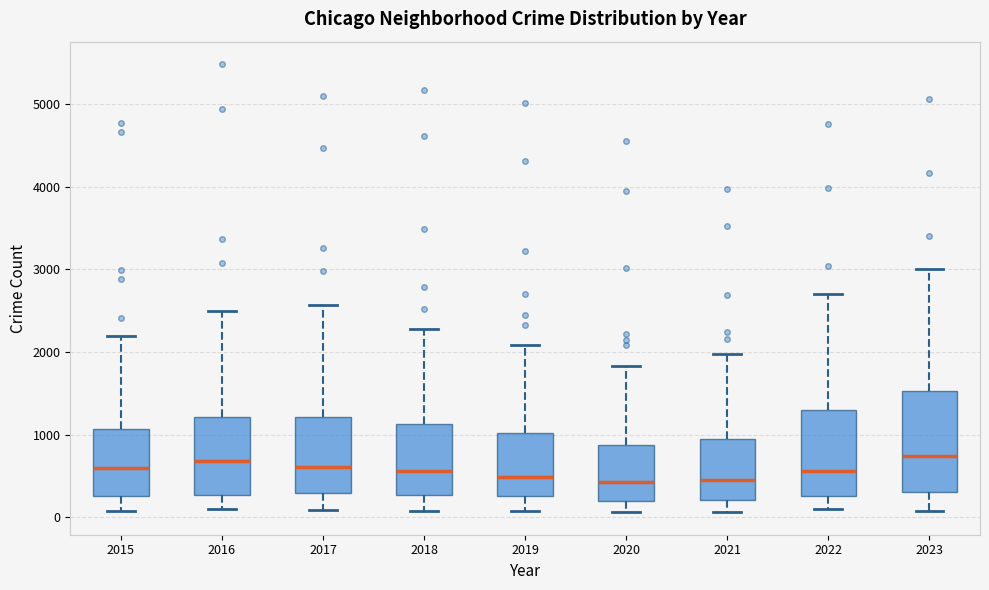

Where does the median line of the box at x = 2021 sit on the y-axis? The values are not printed on the chart, so give them approximately, as read against the axis.

500